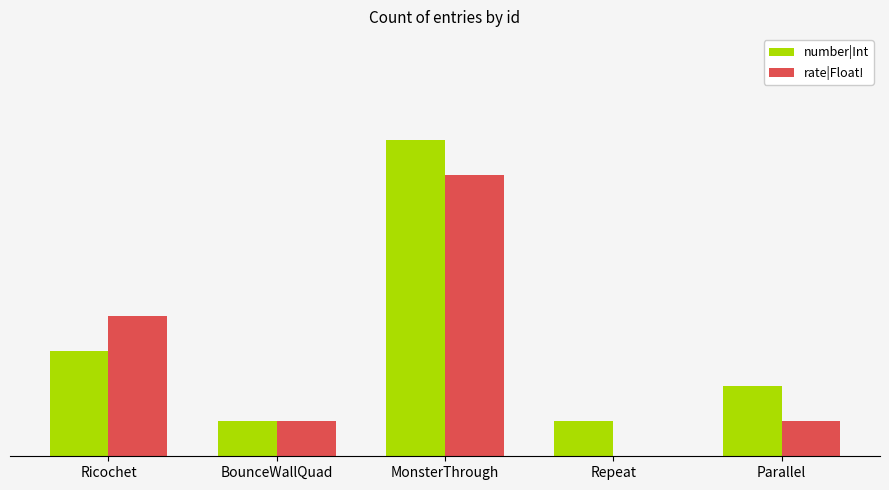

What is the difference between the maximum and minimum values in the rate|Float! series?

8